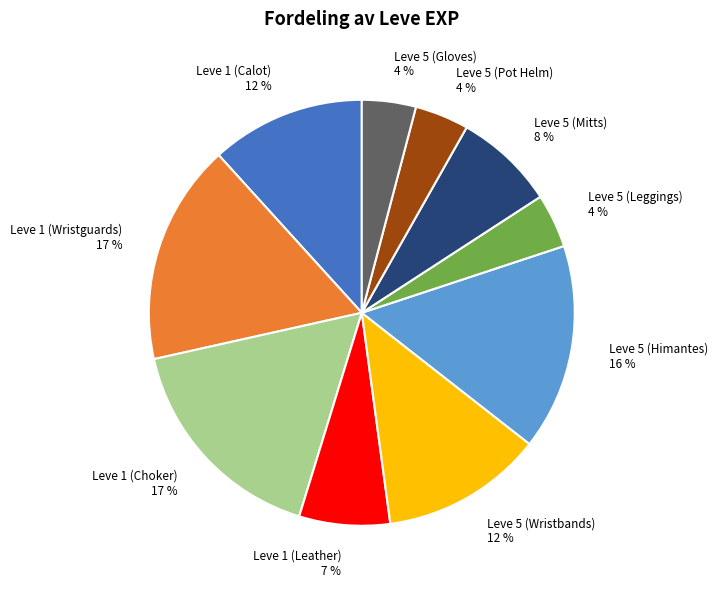

To the nearest percent, what percentage of the pie is Leve 1 (Calot)?

12%